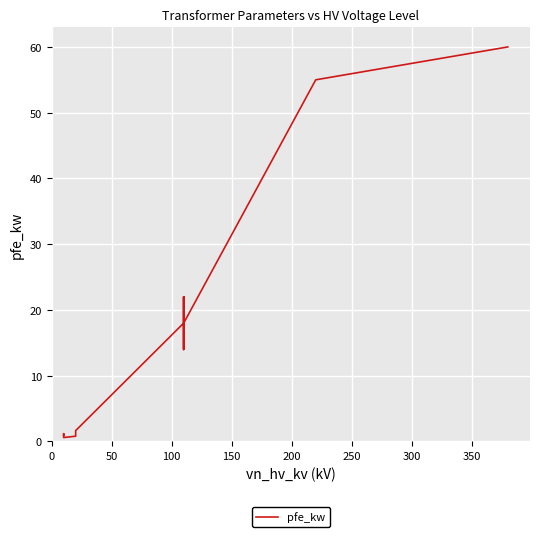

Reading left to right, extract all data points from this chart.

0.9	1.2	0.6	0.8	1.4	1.6	18.0	22.0	14.0	22.0	14.0	18.0	55.0	60.0